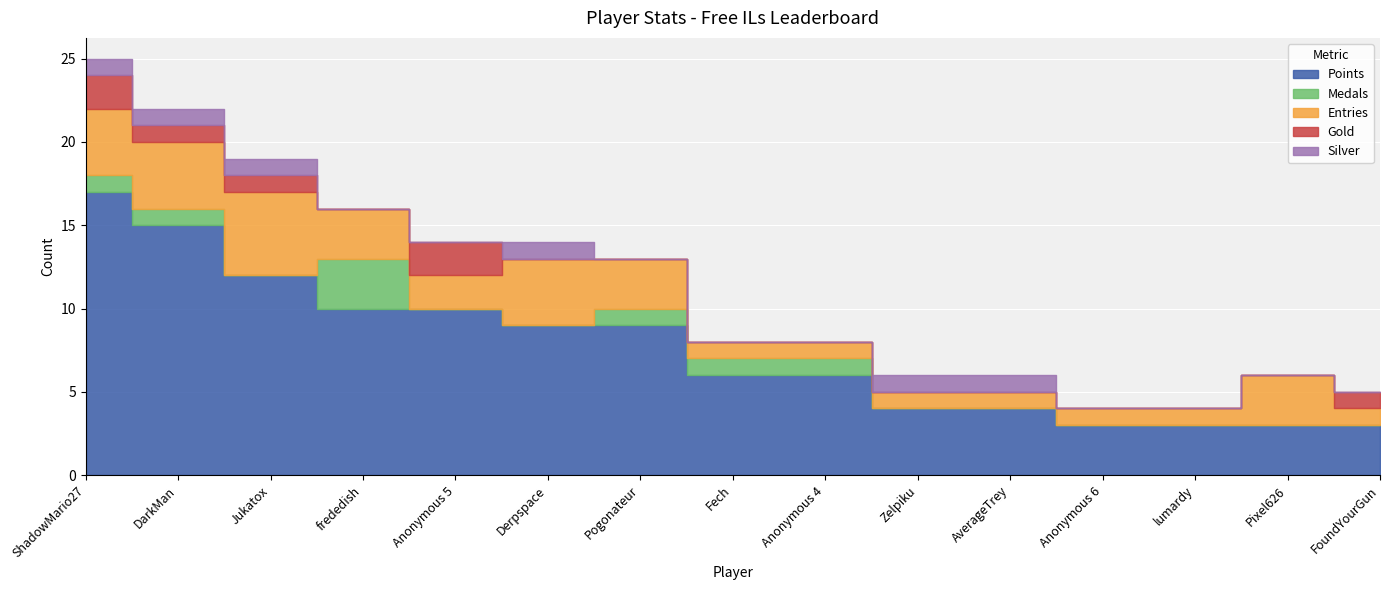

What is the sum of all Gold values?

7